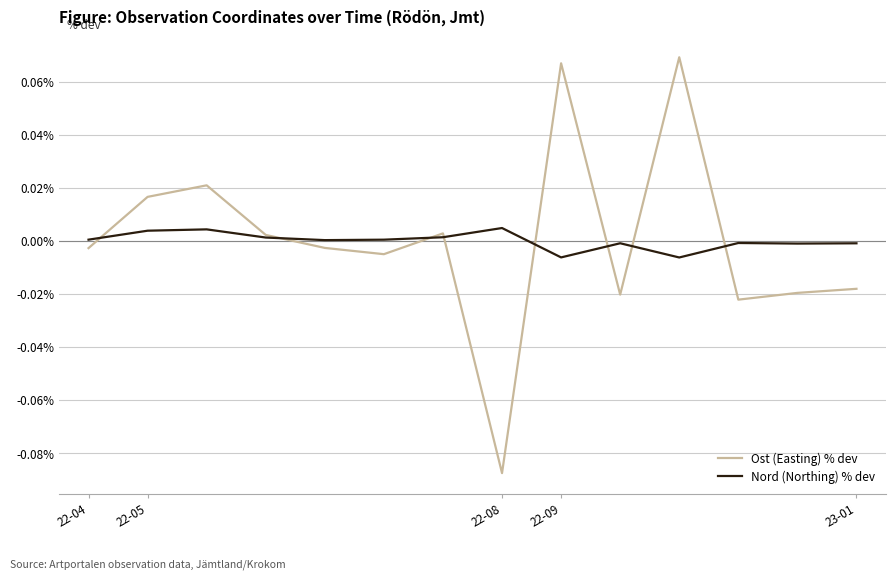

What are all the series names shown in the legend?

Ost (Easting) % dev, Nord (Northing) % dev